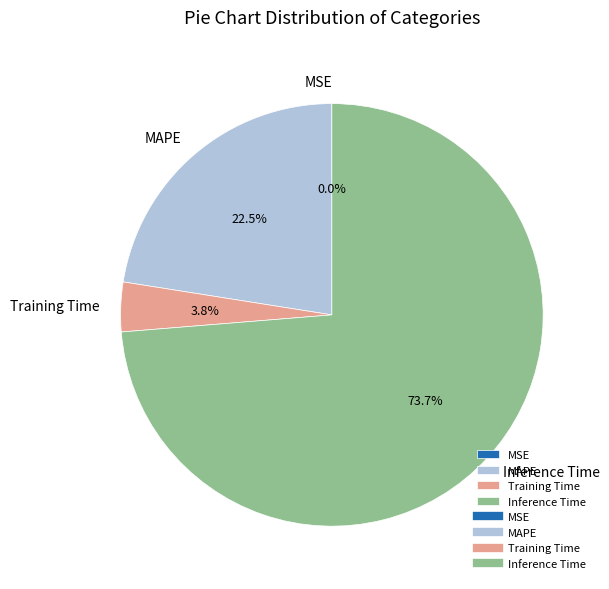

Does Inference Time account for over 50% of the chart?

Yes